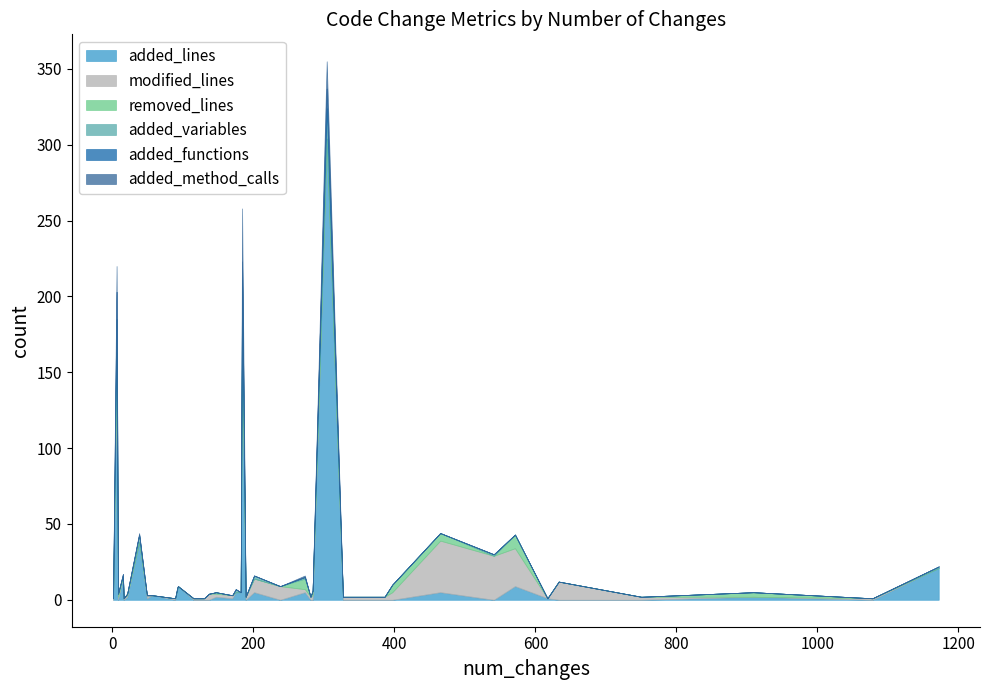

Rank the series at 27 from lowest to highest value.

added_lines, removed_lines, added_variables, added_functions, added_method_calls, modified_lines